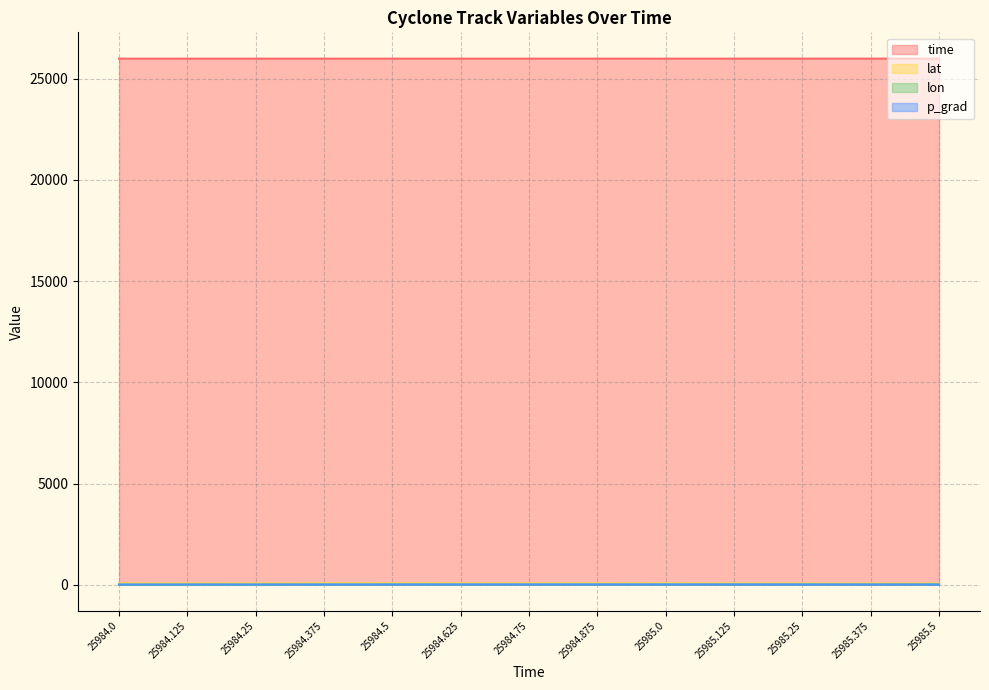

How many distinct data groups are displayed?

4